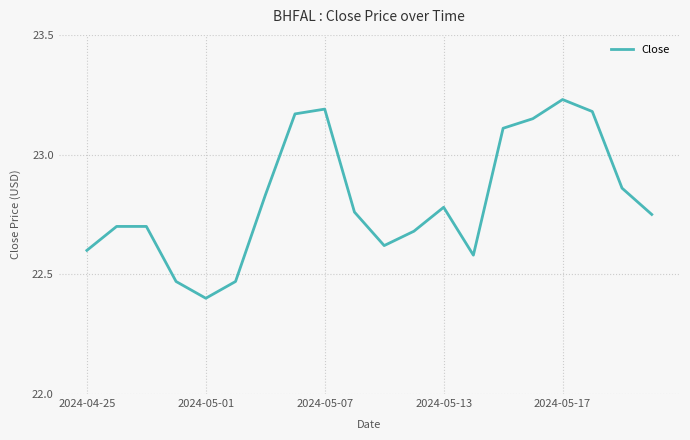

What is the difference between the maximum and minimum values?

0.8